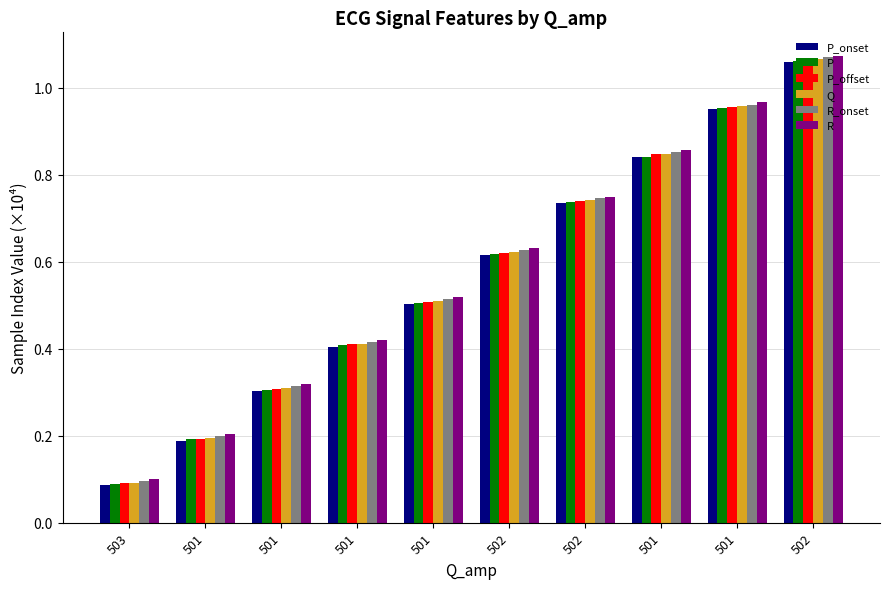

True or false: Q has a value of 0.1 at 502.

False